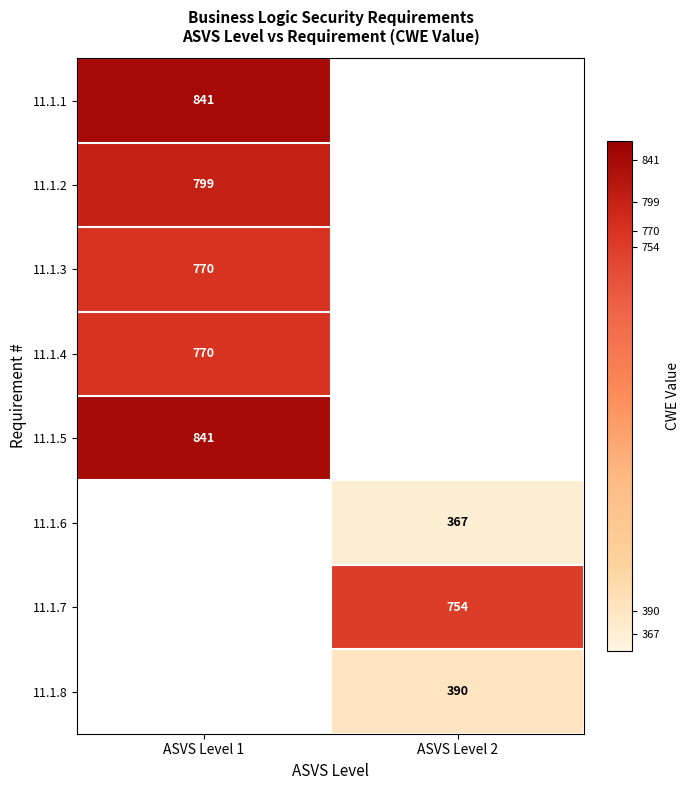

Is it true that 11.1.2 equals 1413 at ASVS Level 1?

False